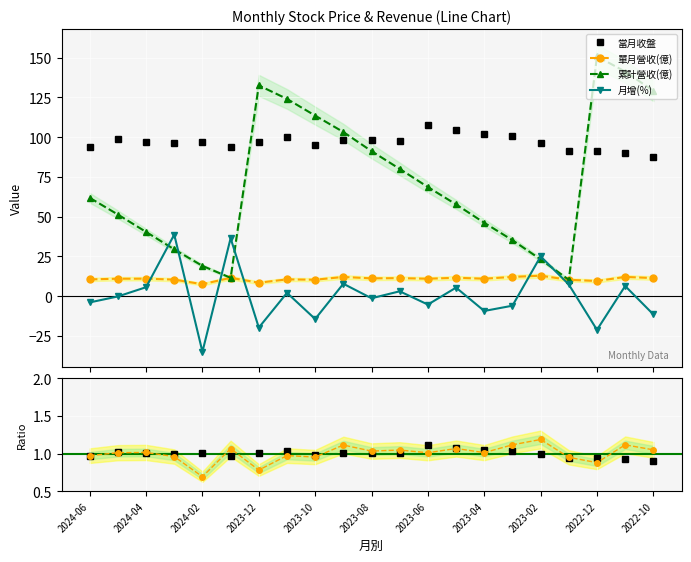

Between 2023-10 and 2023-02, which series saw the biggest shift?

累計營收(億)